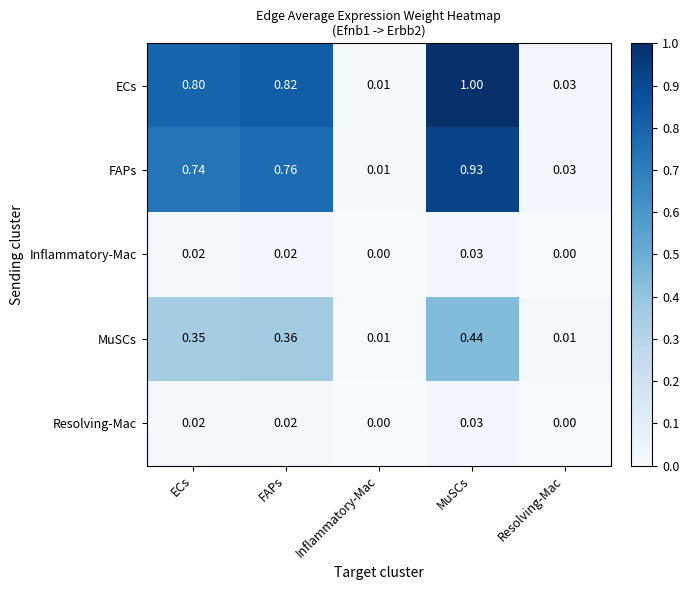

At which label does Resolving-Mac reach its peak?

MuSCs